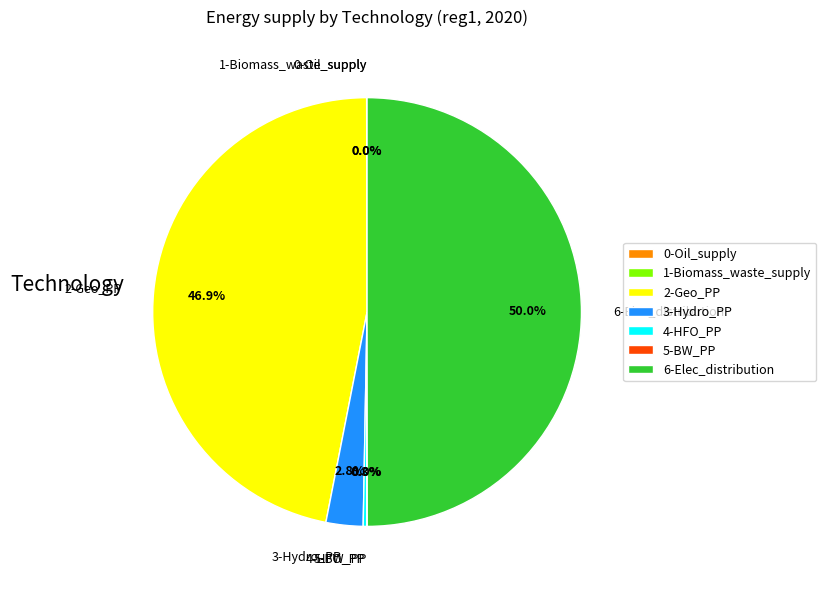

What is the largest slice in the pie chart?

6-Elec_distribution